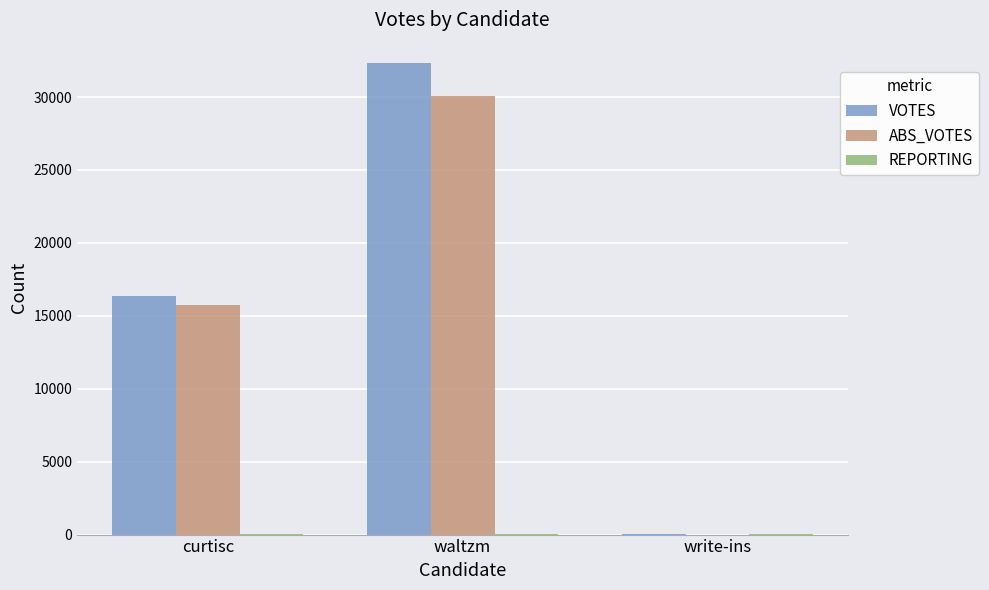

Is the value of VOTES at write-ins greater than the value of ABS_VOTES at curtisc?

No